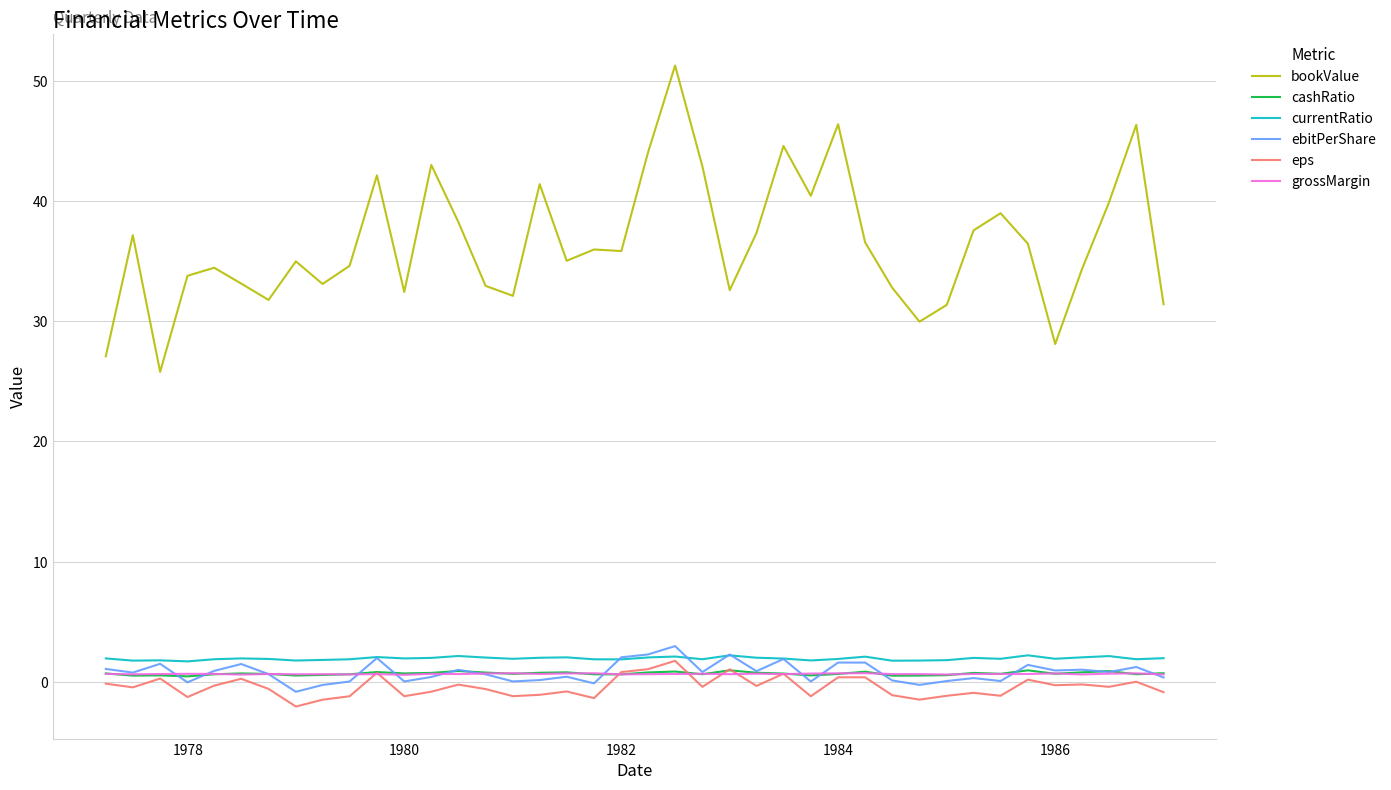

Which series has the largest range (max minus min)?

bookValue